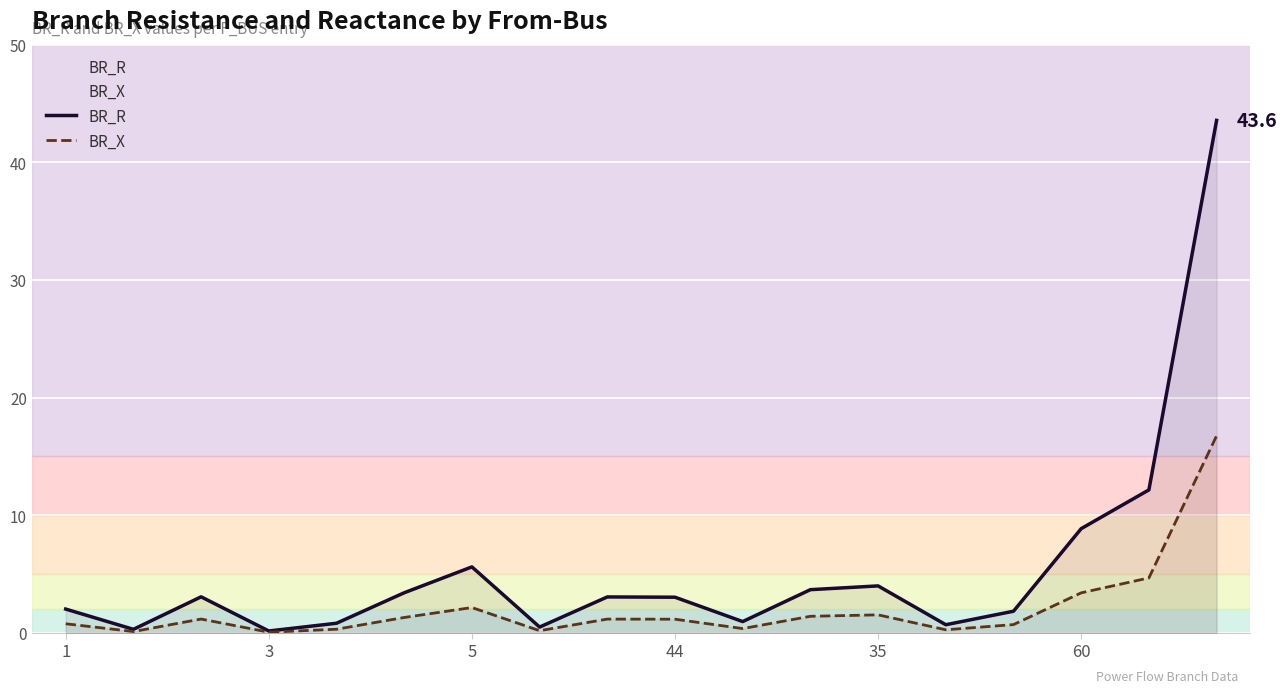

Which series has the largest total across all categories?

BR_R